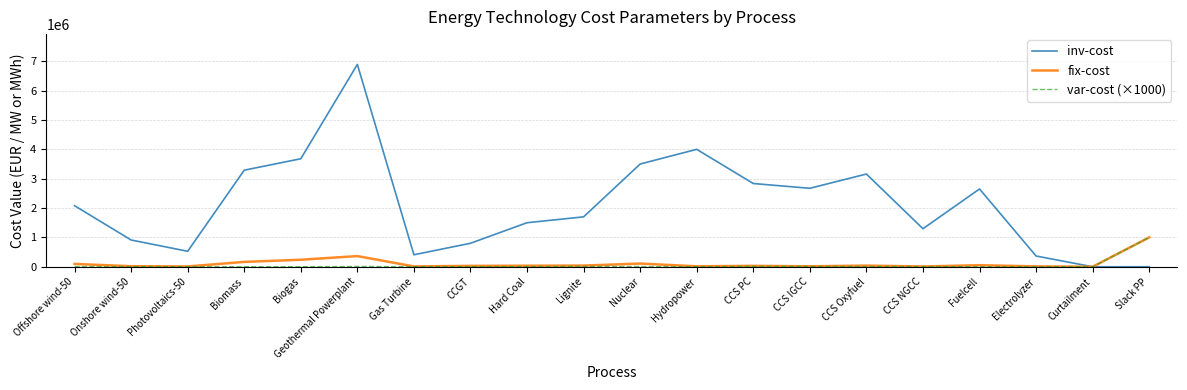

The var-cost (×1000) series shows 434600 at Curtailment. True or false?

False